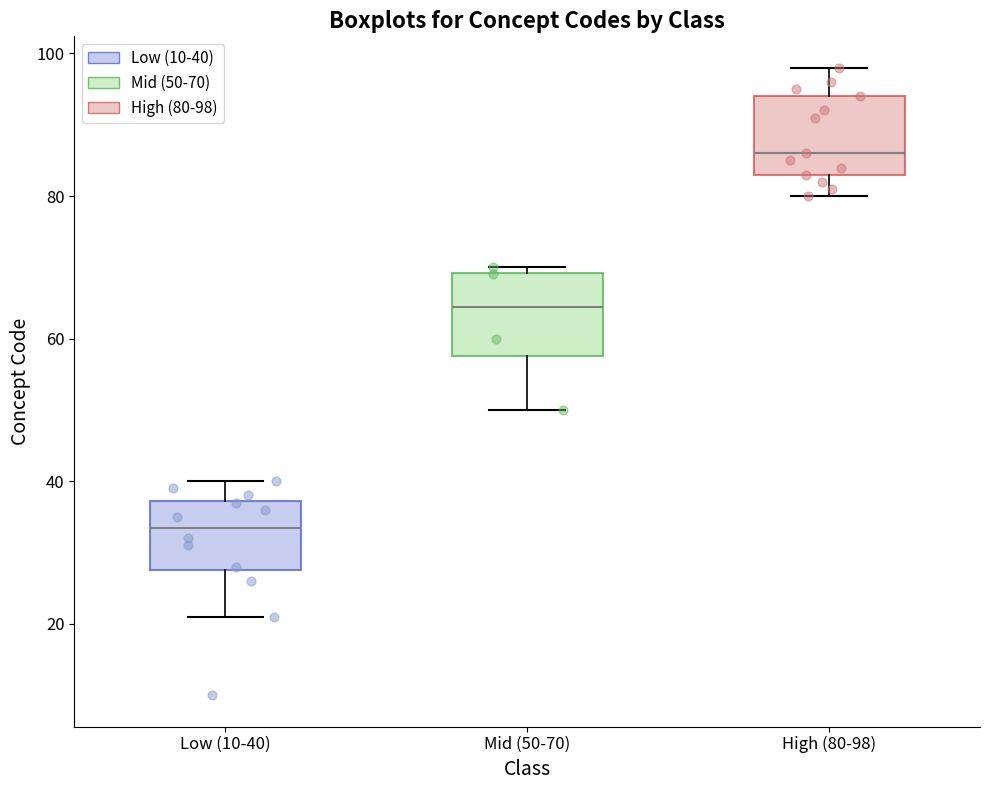

Which box's median line is the lowest?

Low (10-40)